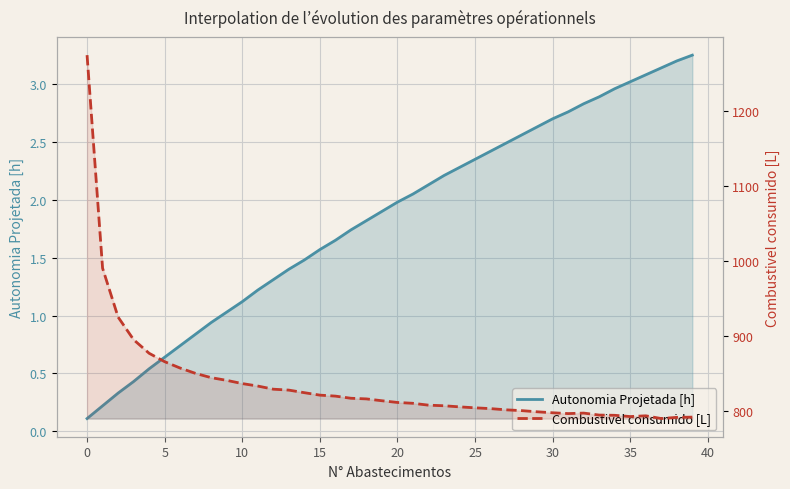

What is the lowest value of the Combustivel consumido [L] series?

790.0